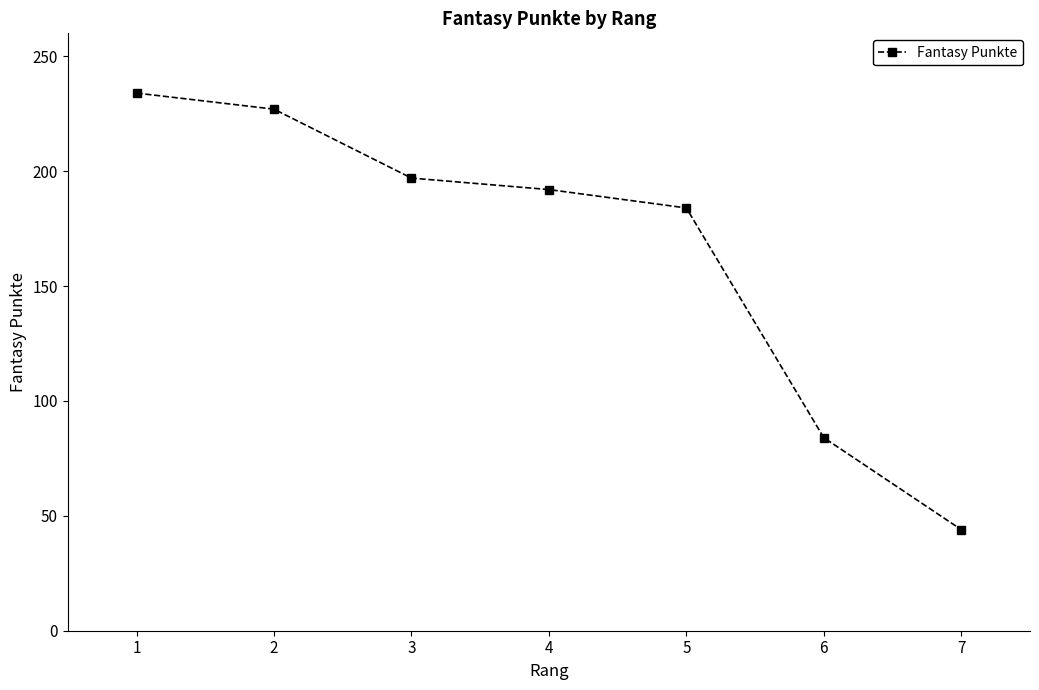

How many lines are shown in the chart?

1